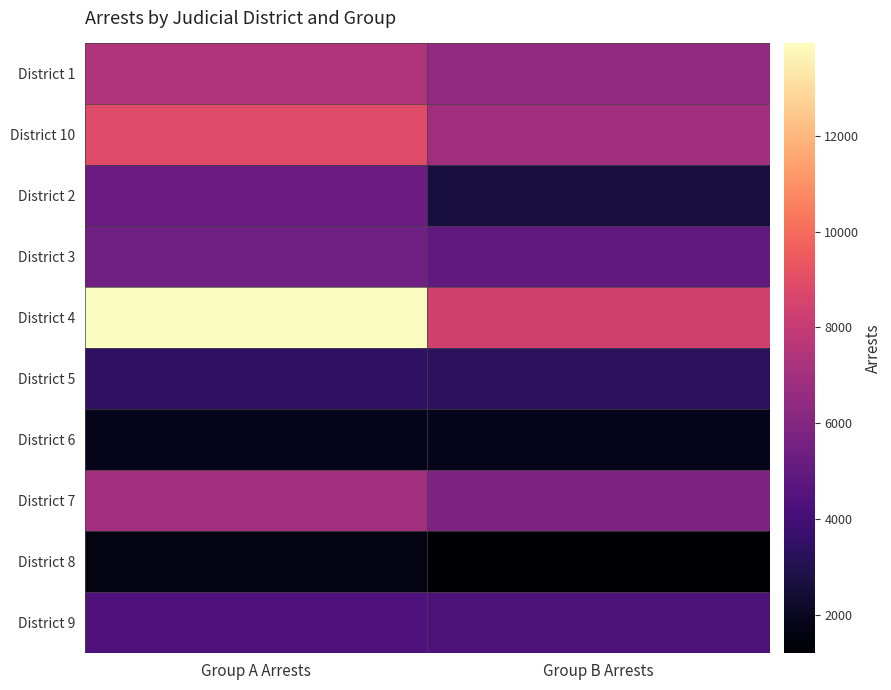

At how many categories does at least one series exceed 7938?

2